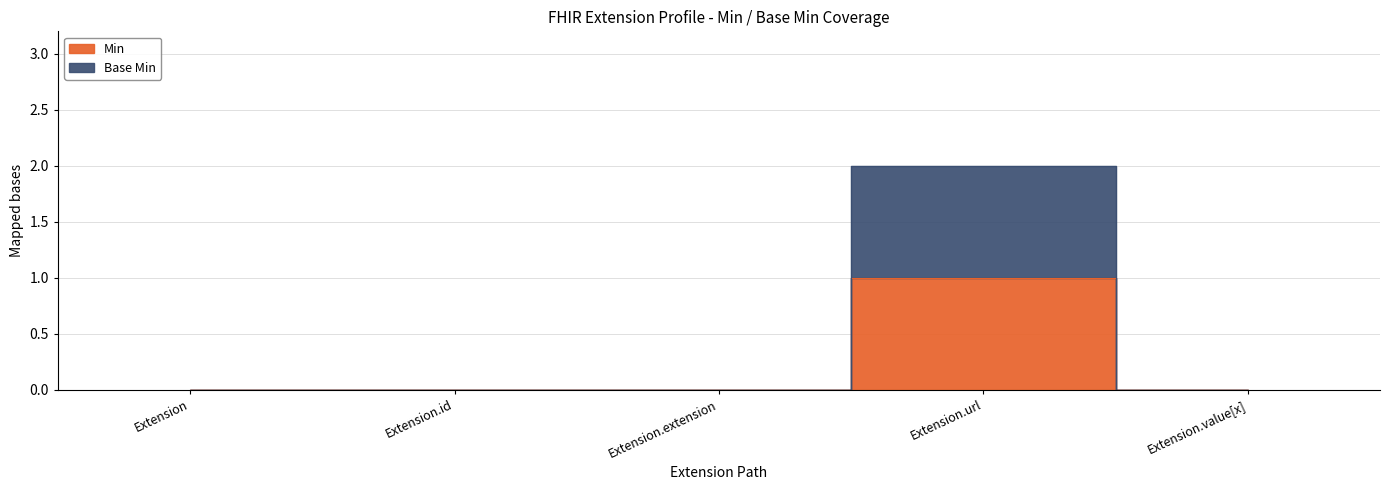

Reading left to right, list all the values displayed in this chart.

Min: Extension=0	Extension.id=0	Extension.extension=0	Extension.url=1	Extension.value[x]=0
Base Min: Extension=0	Extension.id=0	Extension.extension=0	Extension.url=2	Extension.value[x]=0